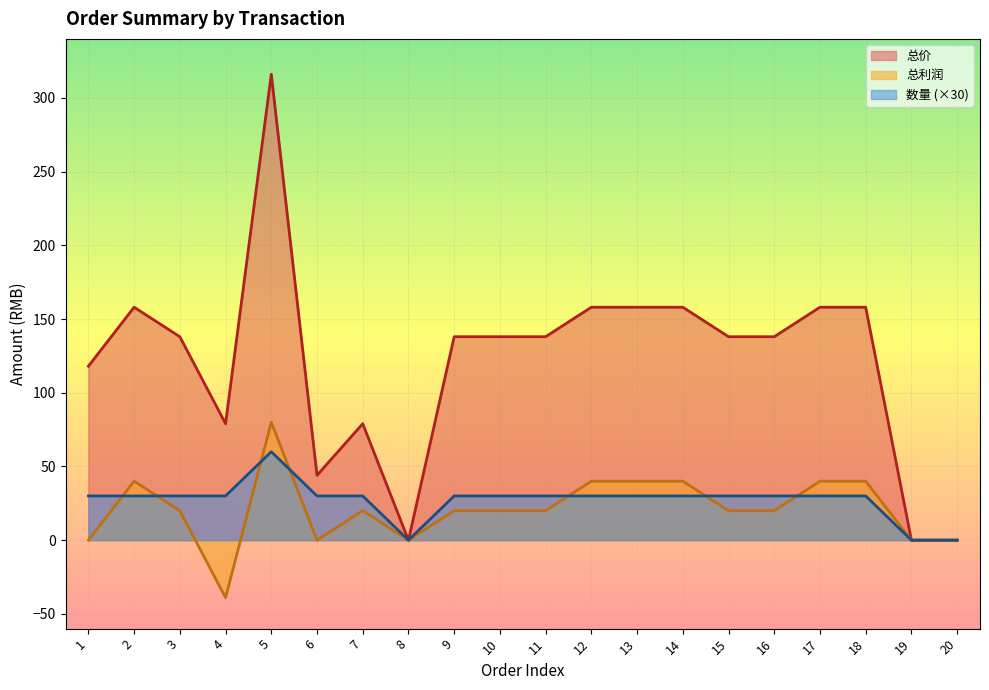

True or false: 总利润 has more than 1 interior local peaks.

True